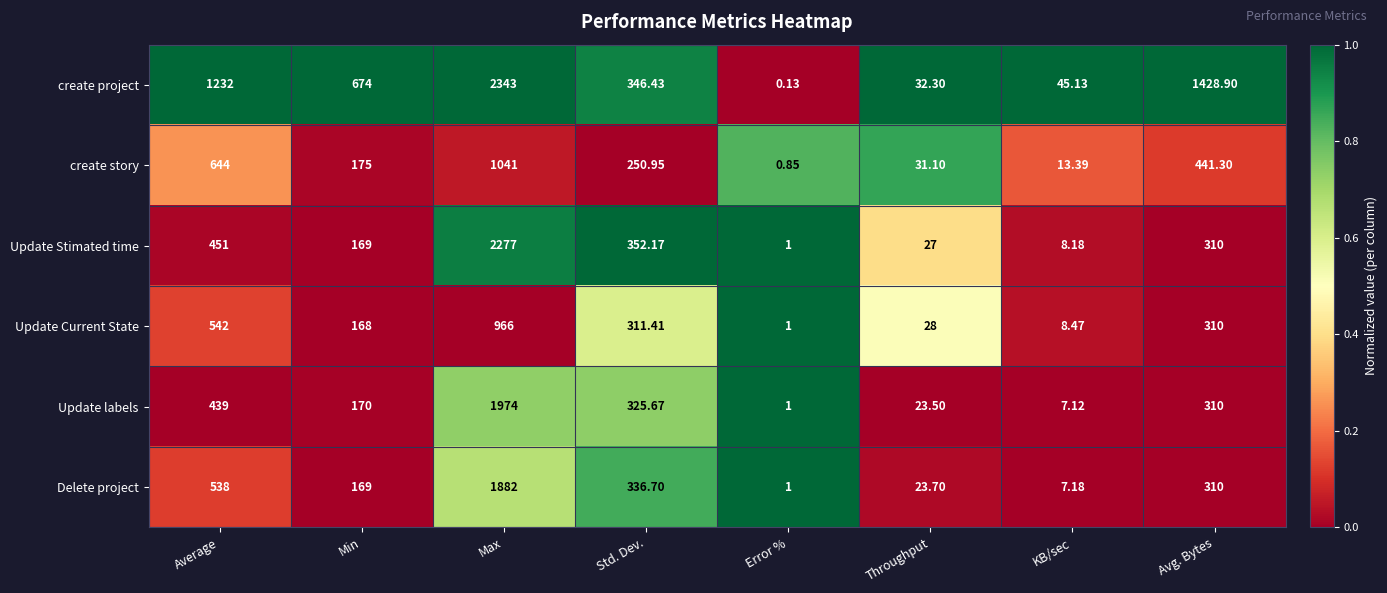

Where is create story nearest to the value 520?

Avg. Bytes